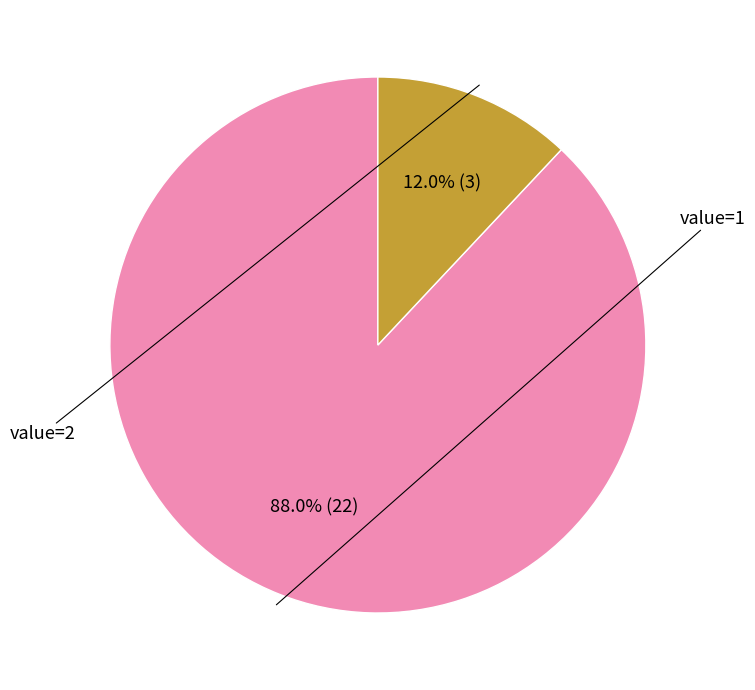

Is there a majority slice in this chart?

Yes